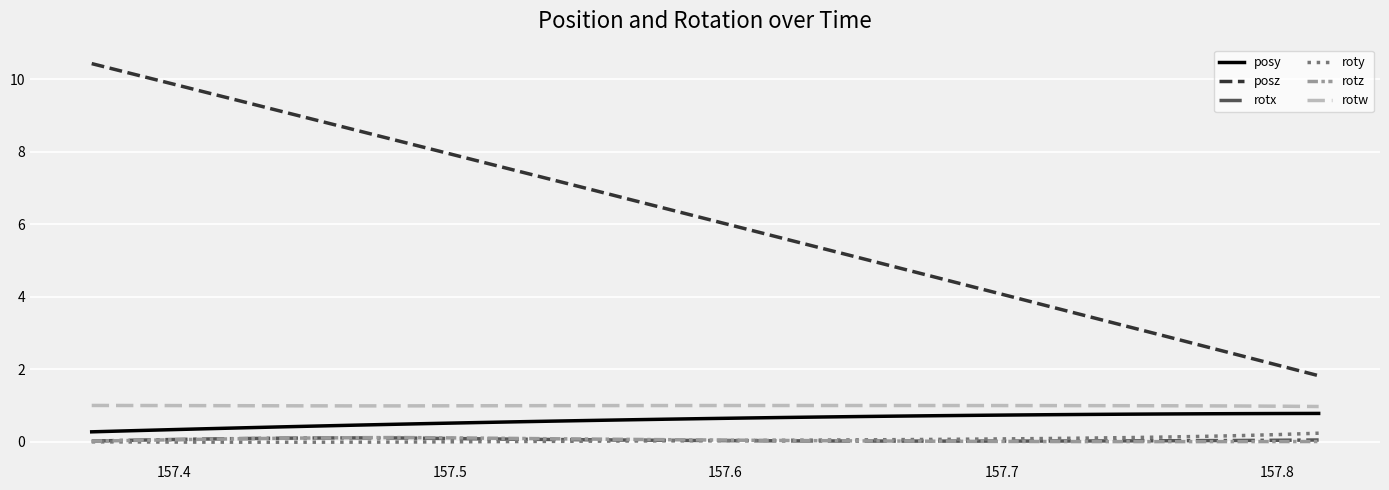

Which series has the largest total across all categories?

posz